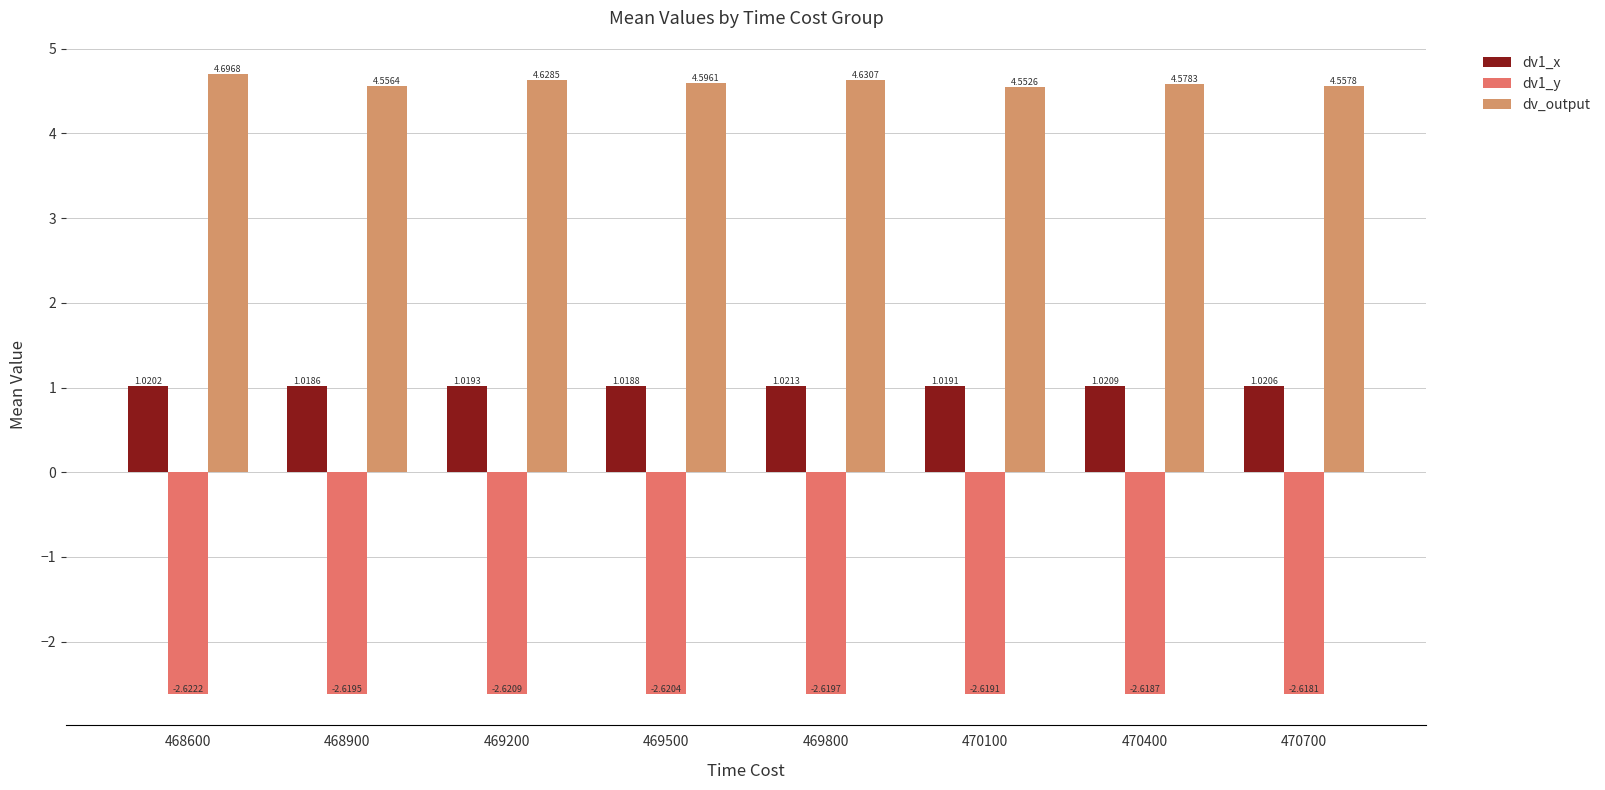

How many groups of bars are there?

8